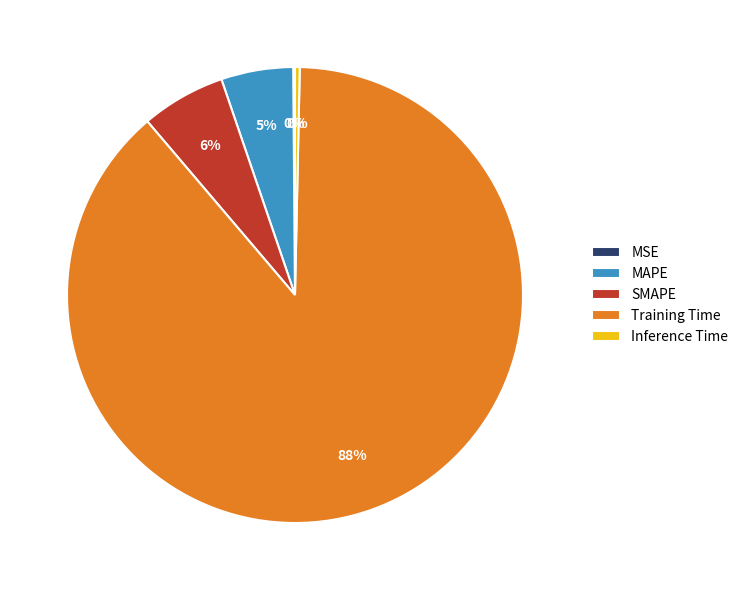

Between SMAPE and Inference Time, which is larger?

SMAPE